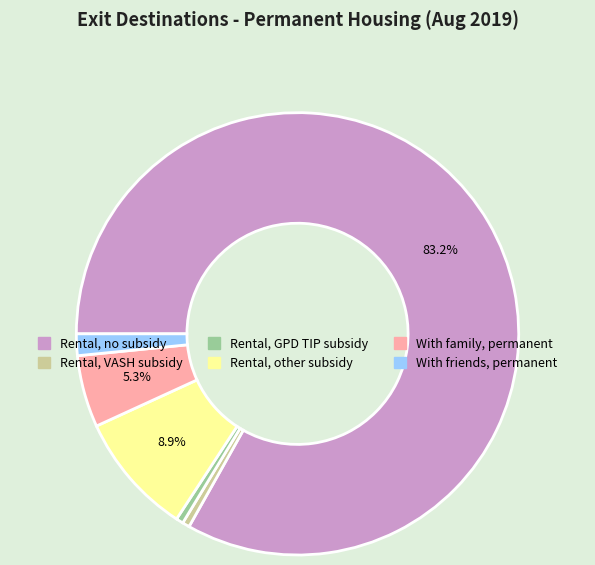

Is there a majority slice in this chart?

Yes